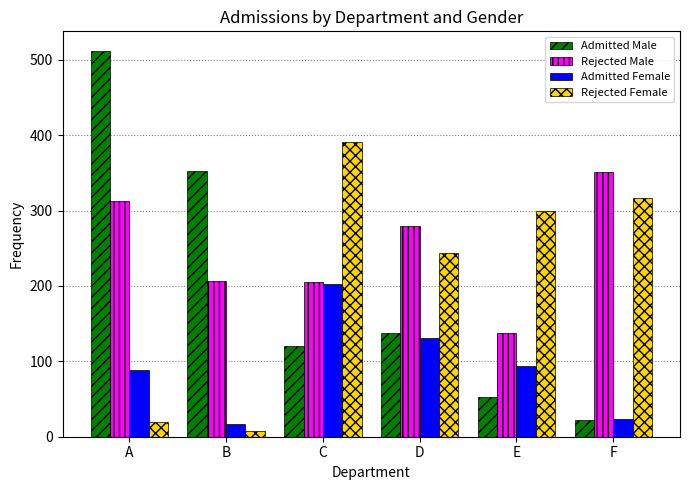

What is the total value across all series at D?

792